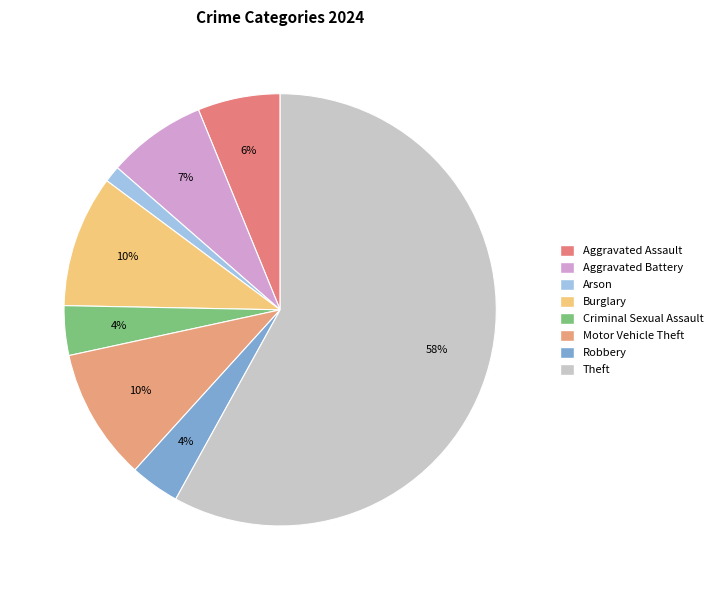

To the nearest percent, what is the difference between the Motor Vehicle Theft and Criminal Sexual Assault slice percentages?

6%